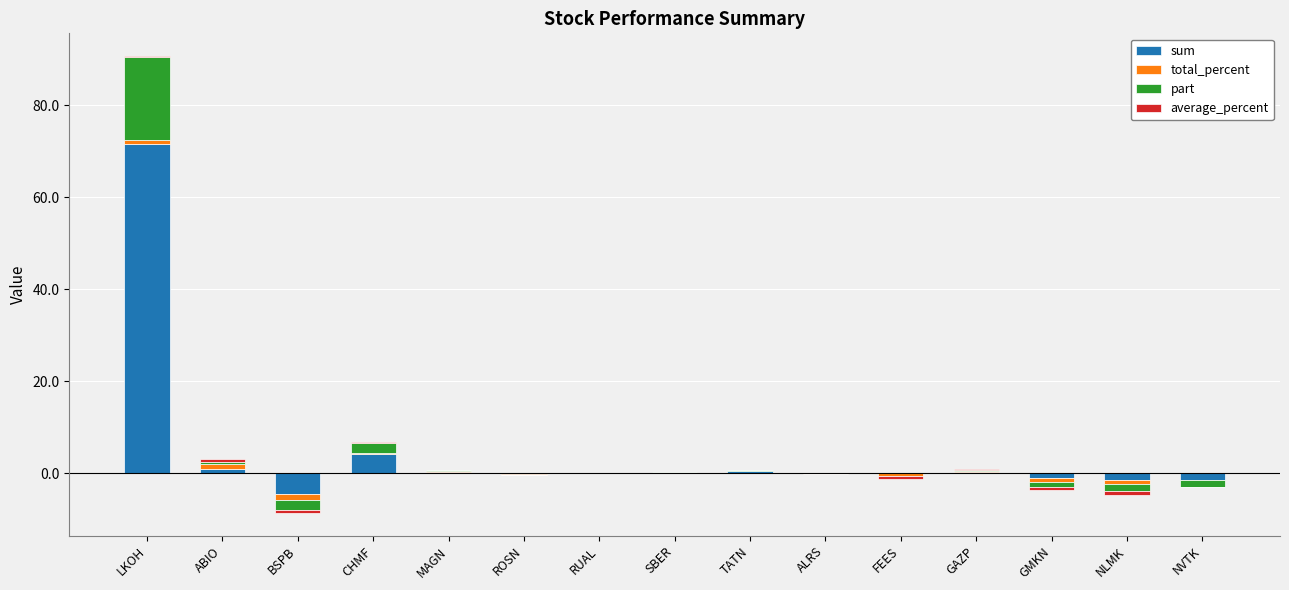

At which label does average_percent reach its minimum?

BSPB